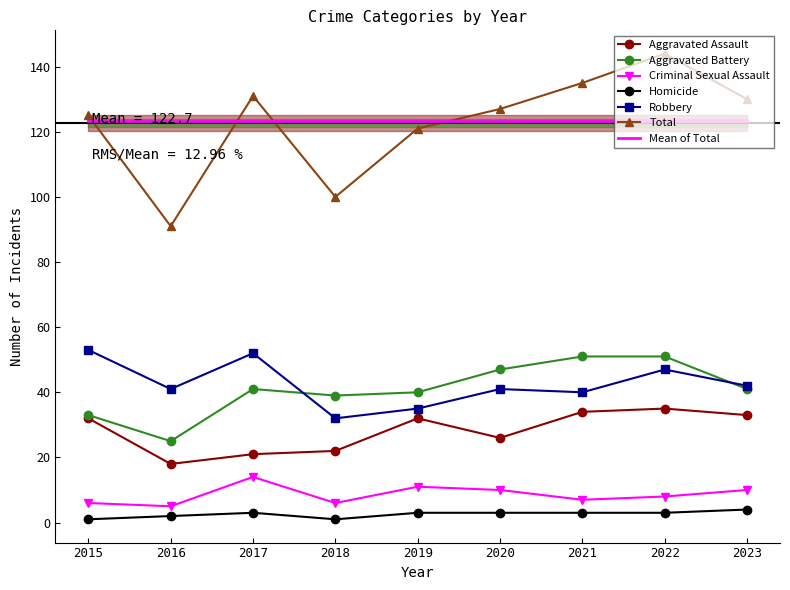

Which has a higher value, 2019 or 2017?

2019